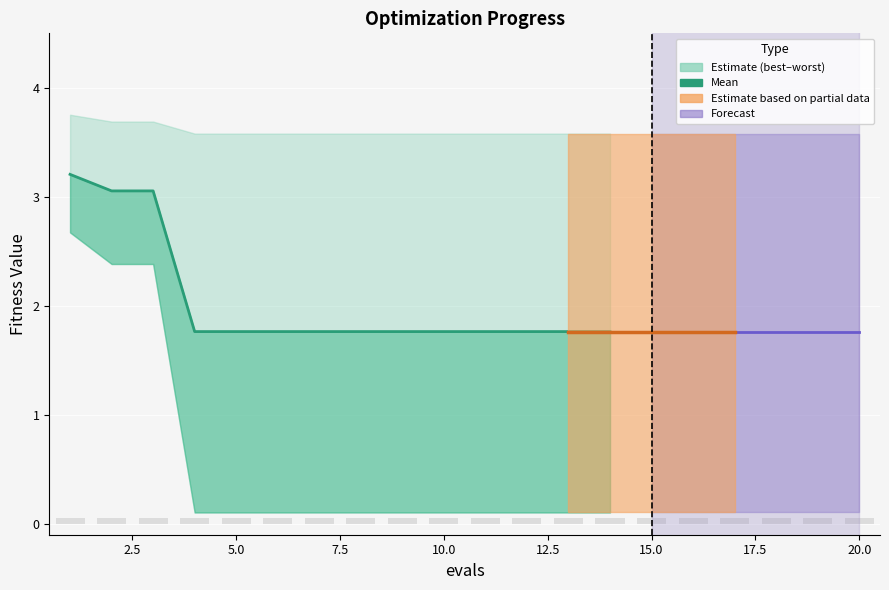

What is the maximum value shown in the chart?

3.2